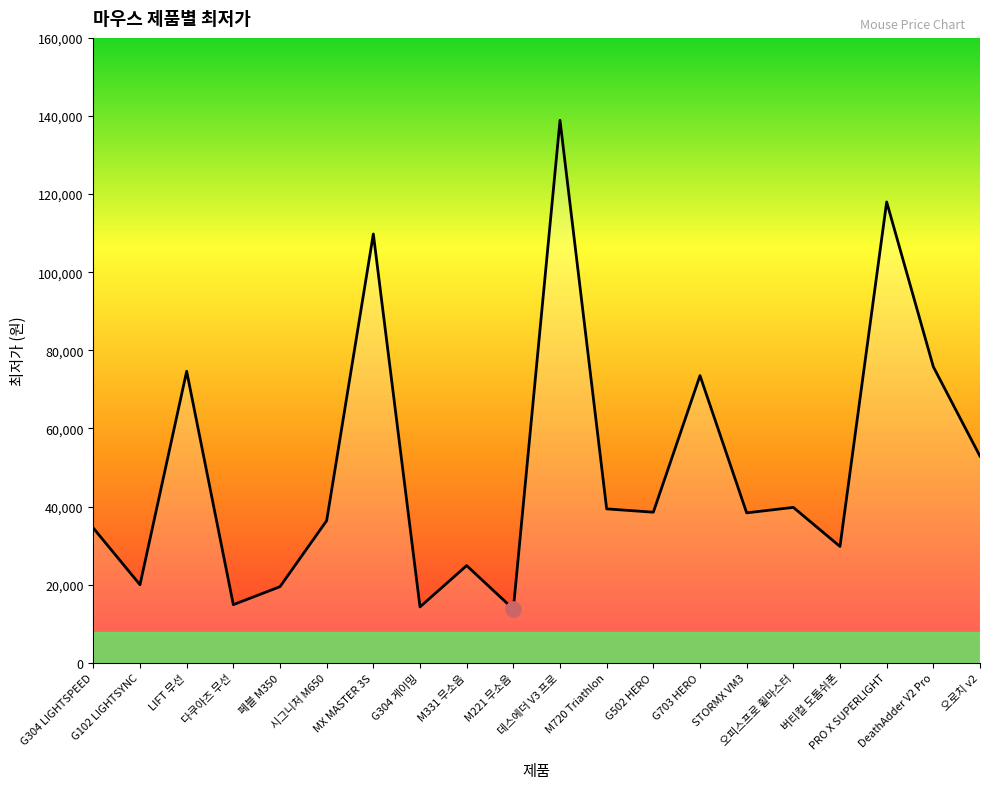

What is the change in value from 다쿠아즈 무선 to PRO X SUPERLIGHT?

+103100